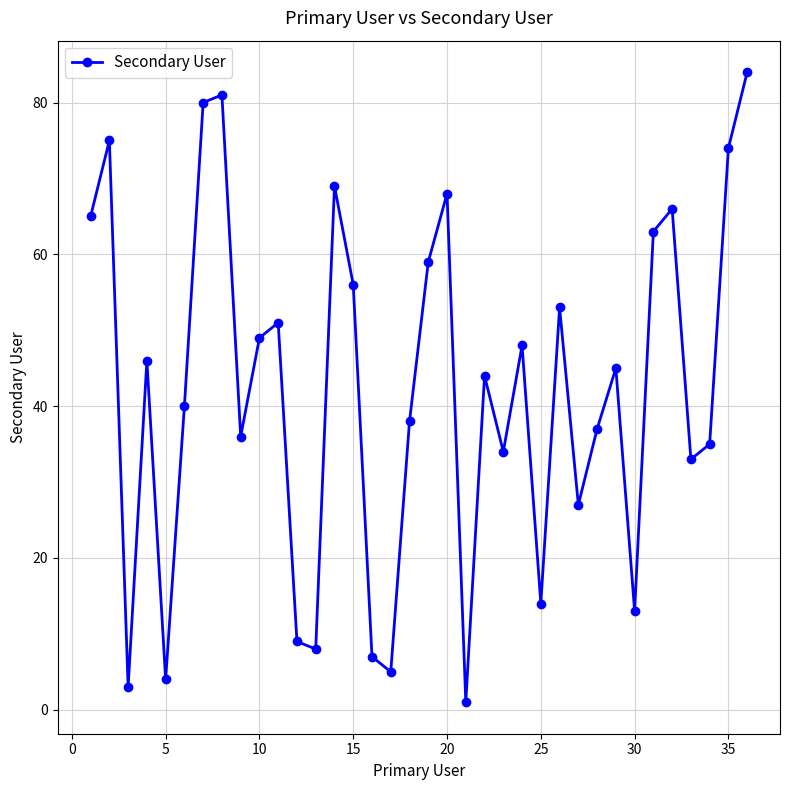

What is the average value?

42